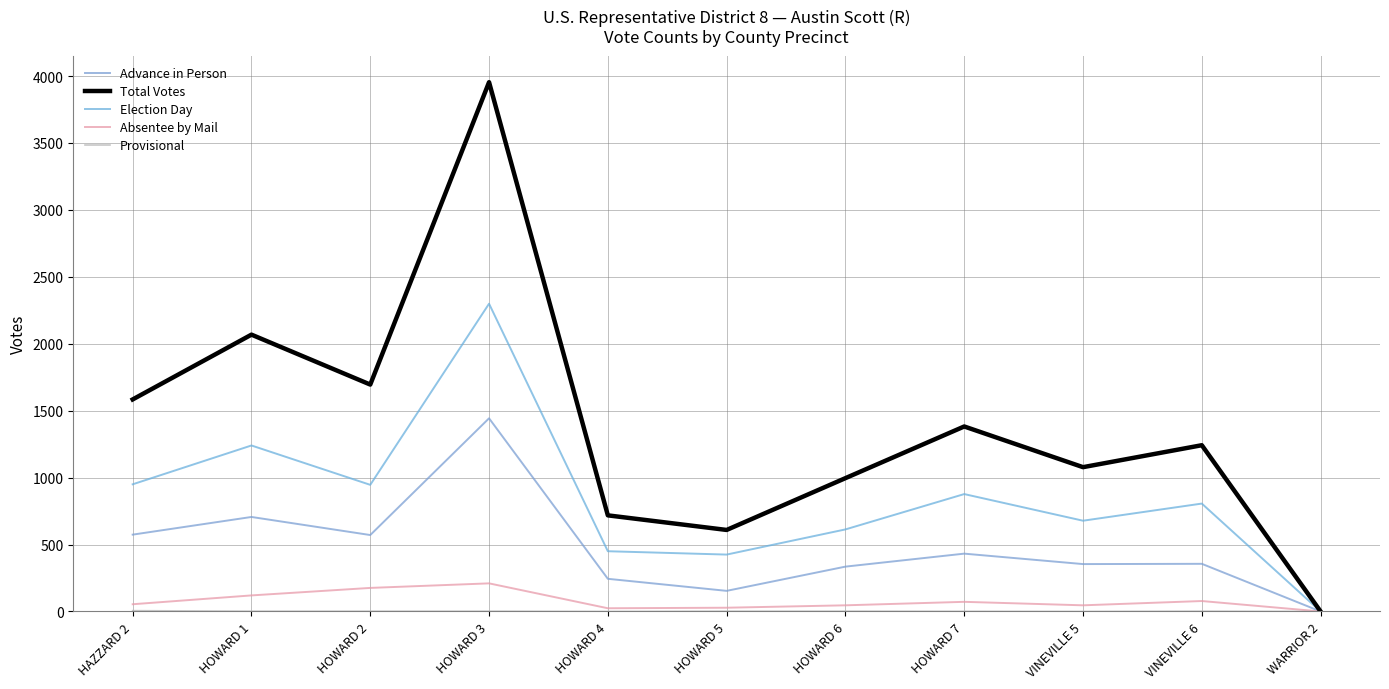

In Provisional, how many points are lower than both neighbors (excluding endpoints)?

2